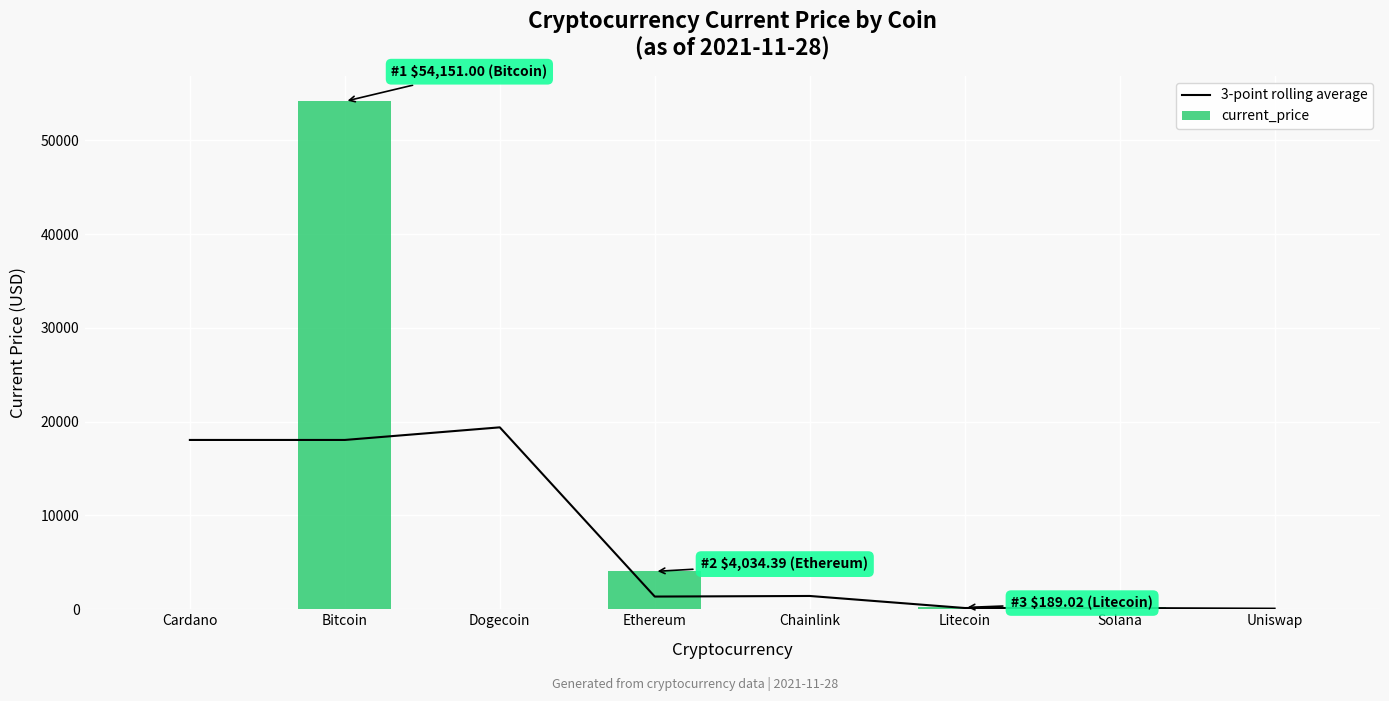

At which category does the chart reach its peak across all series?

Dogecoin